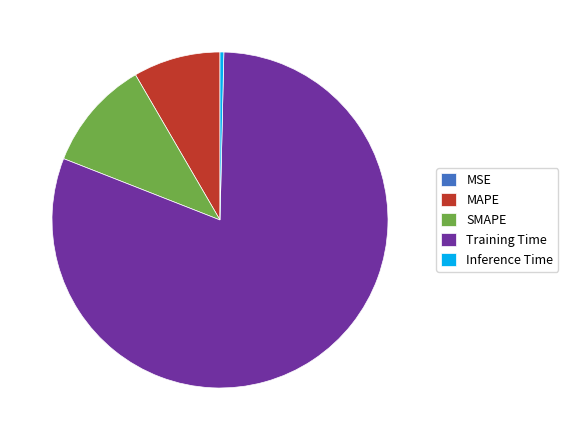

Which slice is the largest?

Training Time